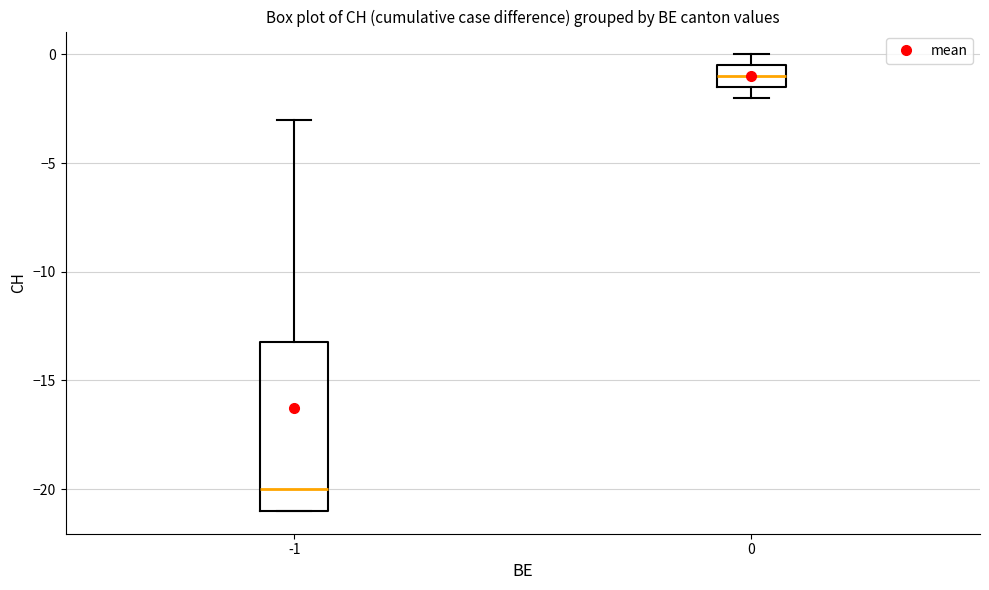

Reading left to right, transcribe this box plot: for each box, give where its median line is, the range the box spans, and where its two whiskers end, as read against the y-axis. The values are not printed on the chart, so give them approximately, as read against the axis.

-1: median -20.0, box -21.0 to -13.0, whiskers -21.0 to -3.0
0: median -1.0, box -1.5 to -0.5, whiskers -2.0 to 0.0